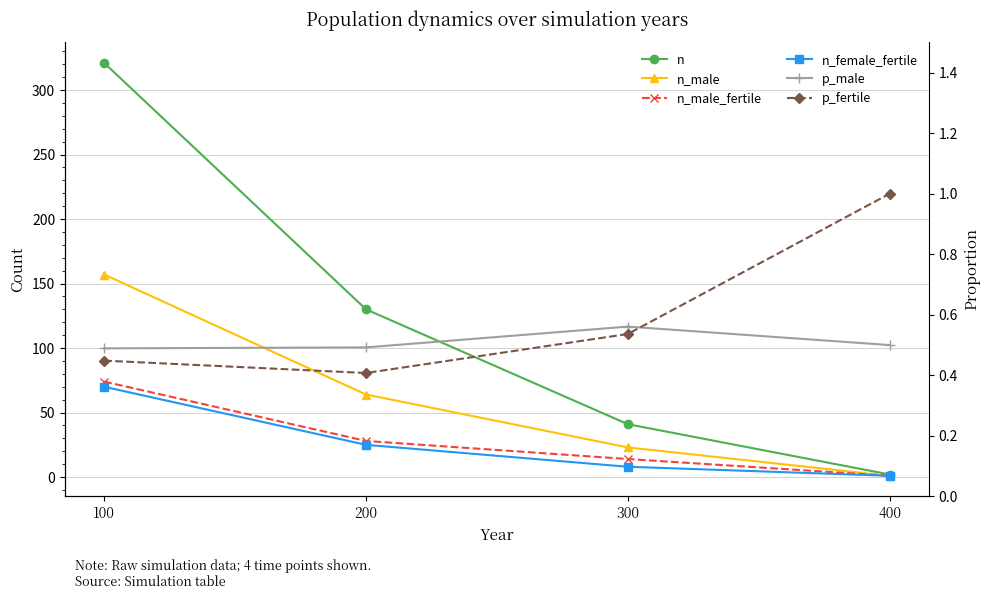

Reading left to right, what are all the values shown in this chart?

n: 100=321.0	200=130.0	300=41.0	400=2.0
n_male: 100=157.0	200=64.0	300=23.0	400=1.0
n_male_fertile: 100=74.0	200=28.0	300=14.0	400=1.0
n_female_fertile: 100=70.0	200=25.0	300=8.0	400=1.0
p_male: 100=0.5	200=0.5	300=0.6	400=0.5
p_fertile: 100=0.4	200=0.4	300=0.5	400=1.0